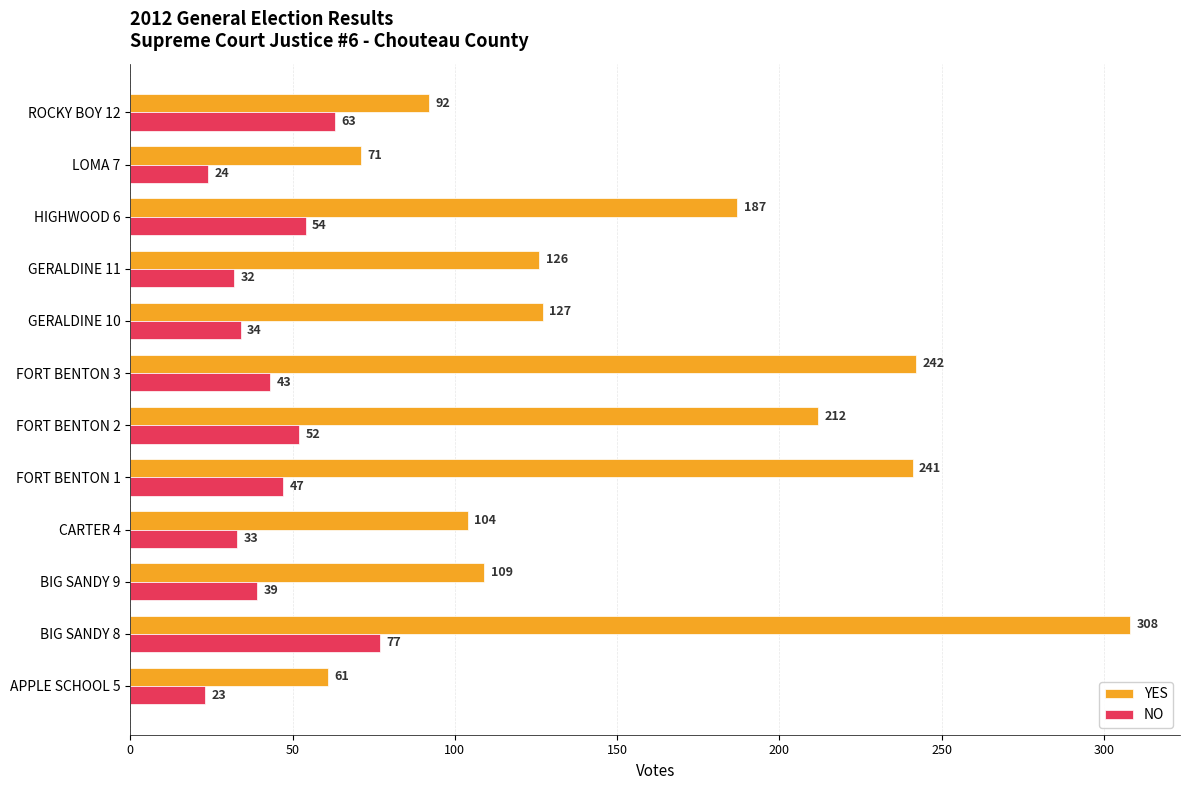

What is the average value of the YES series?

157